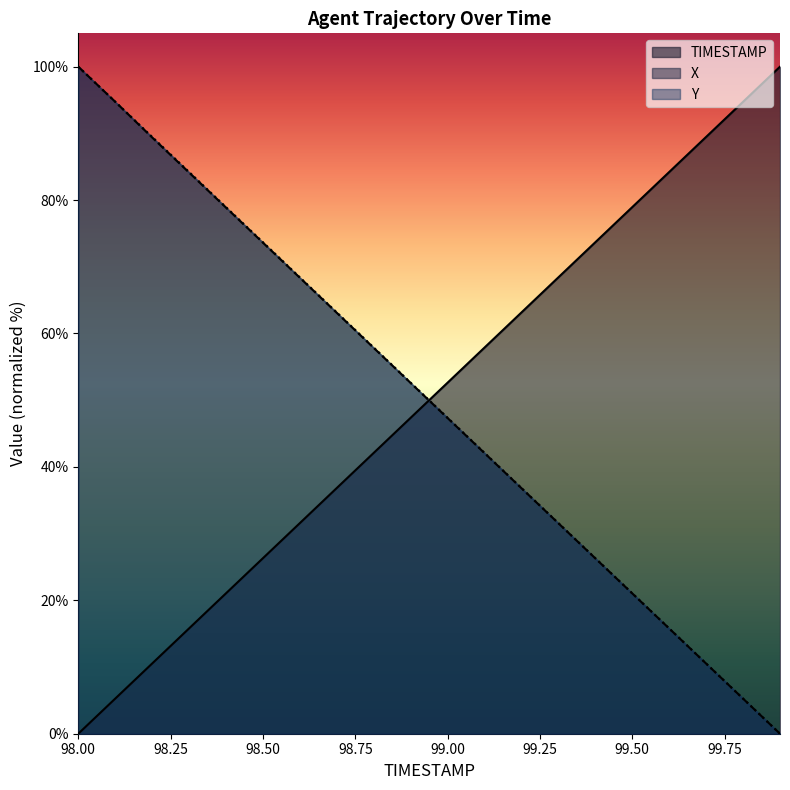

What is the difference between the highest and lowest values at 99.7?

79.0